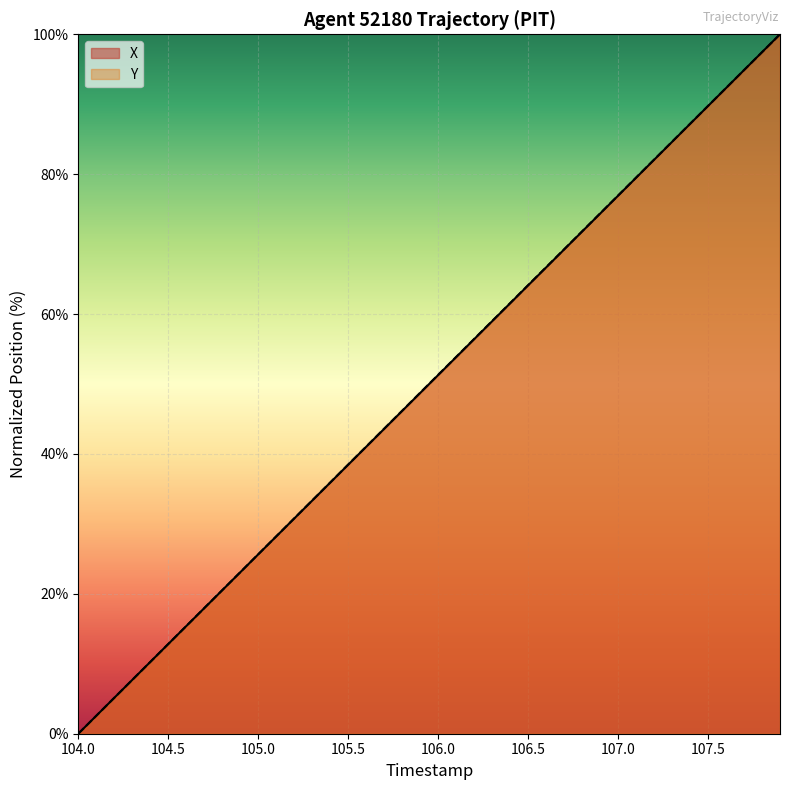

What are all the series names shown in the legend?

X, Y